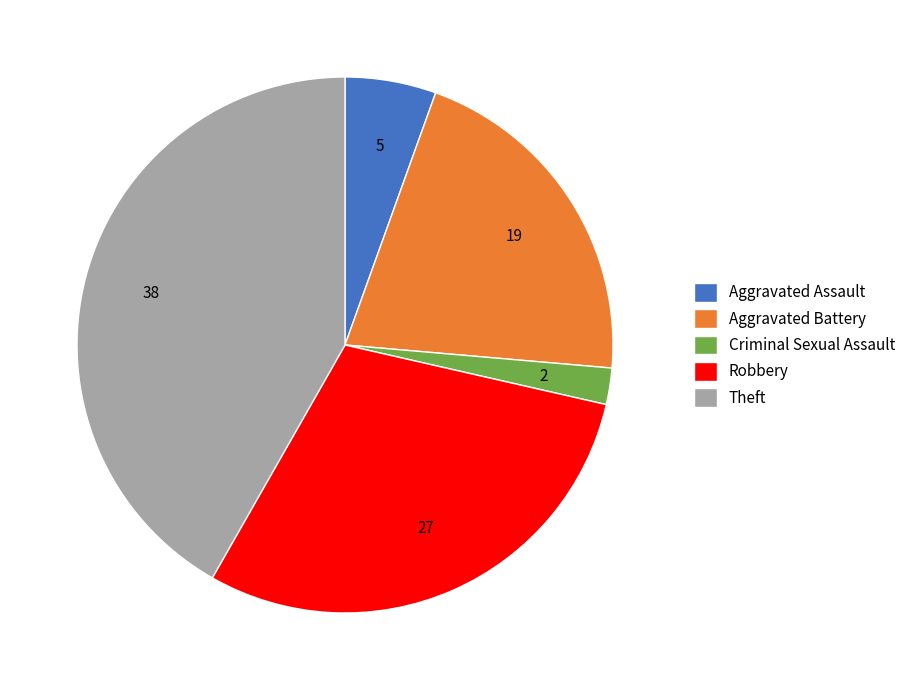

What is the smallest slice in the pie chart?

Criminal Sexual Assault